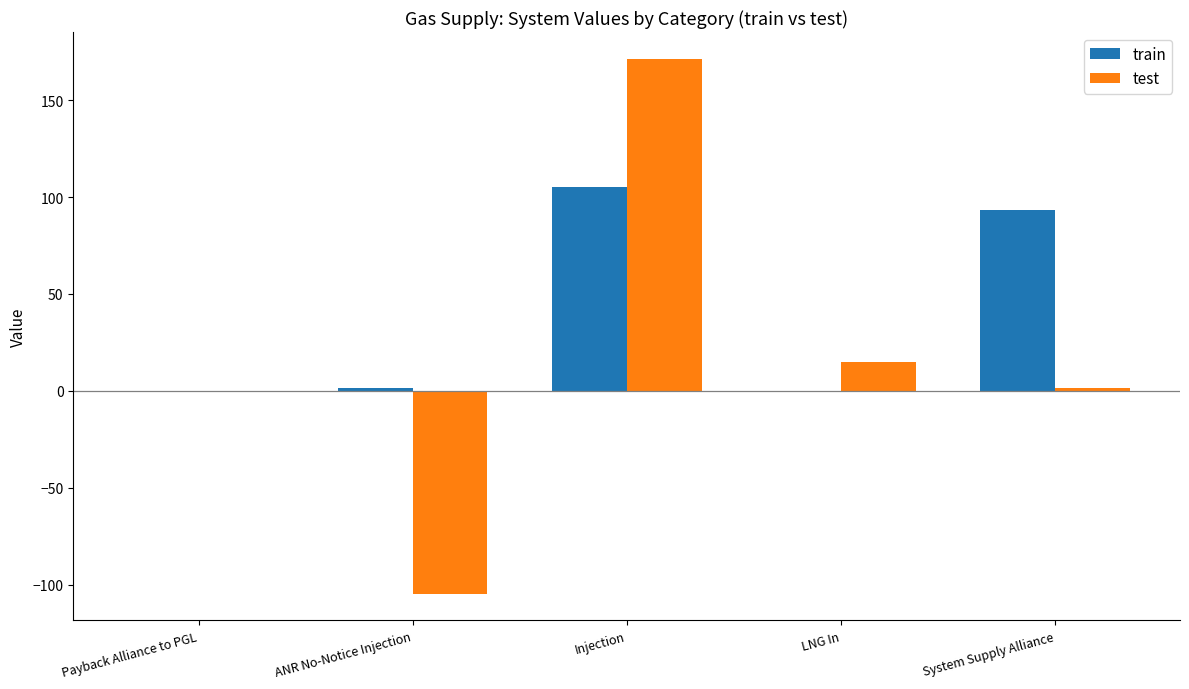

Are the bars grouped side by side (vs. stacked)?

Yes